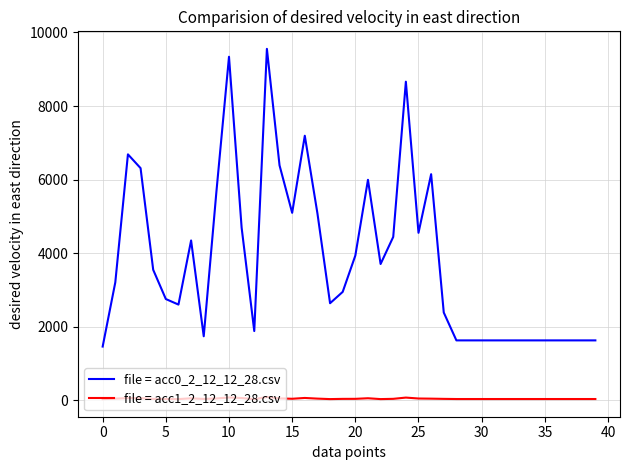

What is the maximum value shown in the chart?

9555